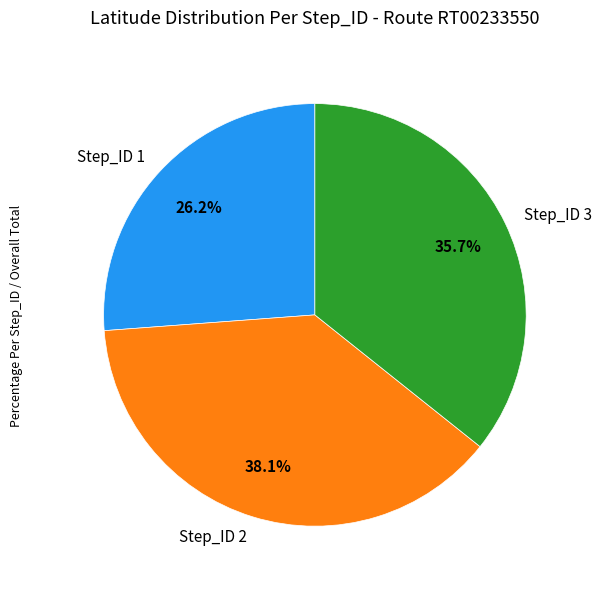

To the nearest percent, what is the combined percentage of Step_ID 2 and Step_ID 3?

74%